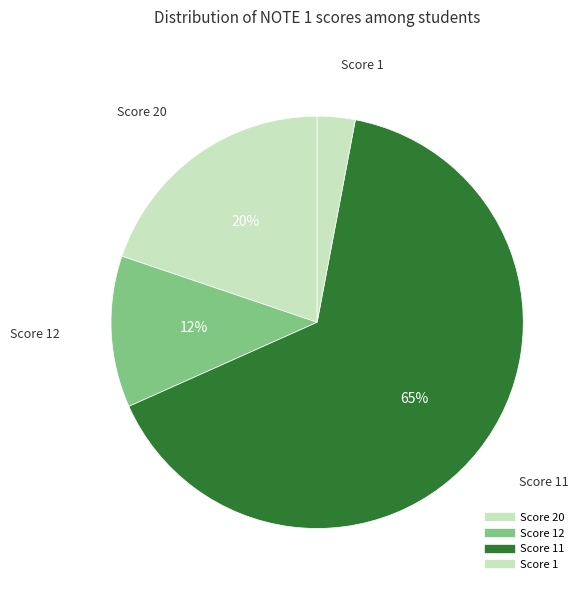

How many segments does this pie chart have?

4